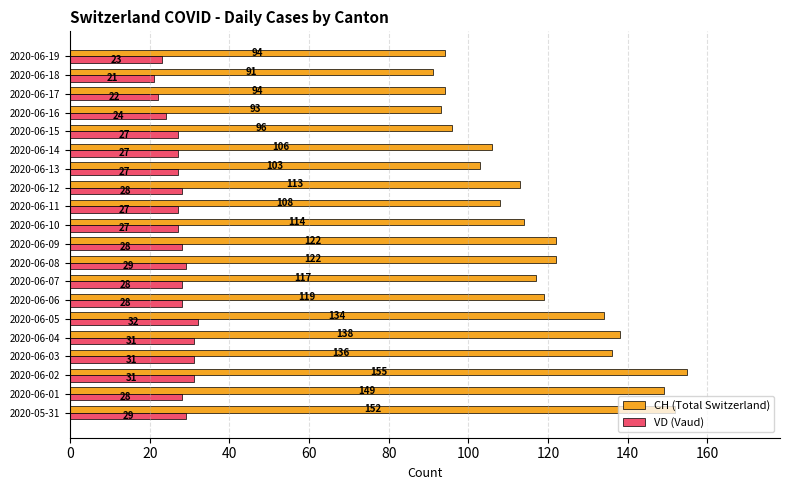

List the series in order of their peak value, highest first.

CH (Total Switzerland), VD (Vaud)